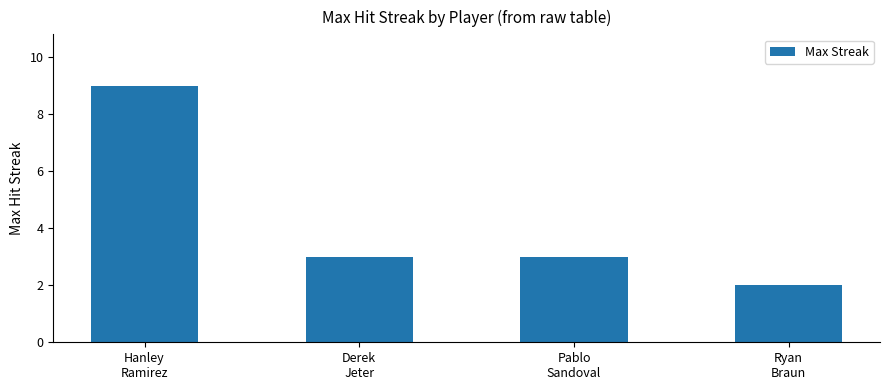

Read the value at Pablo
Sandoval.

3